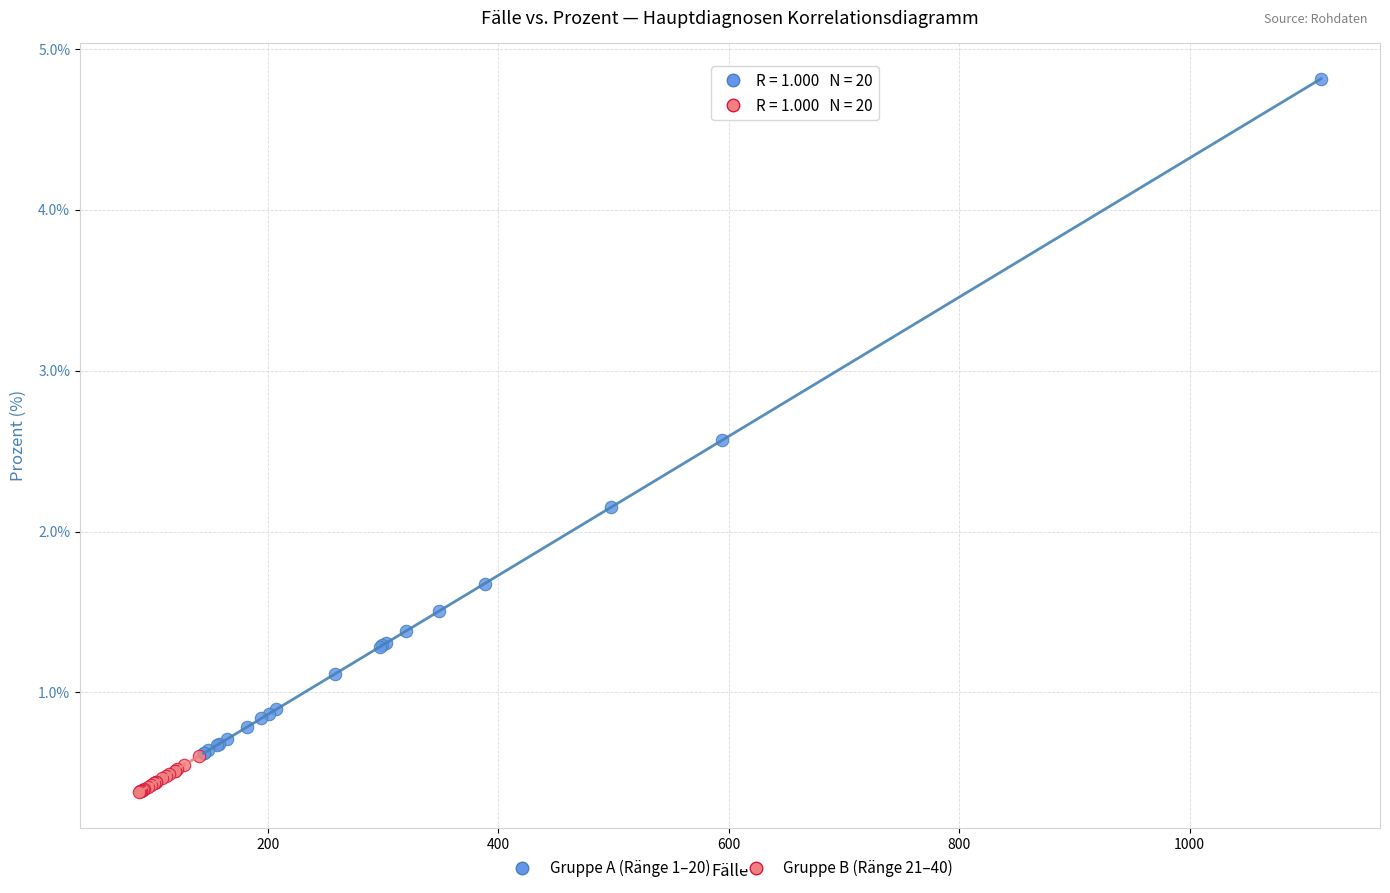

Which series reaches the minimum Y coordinate?

Gruppe B (Ränge 21–40)